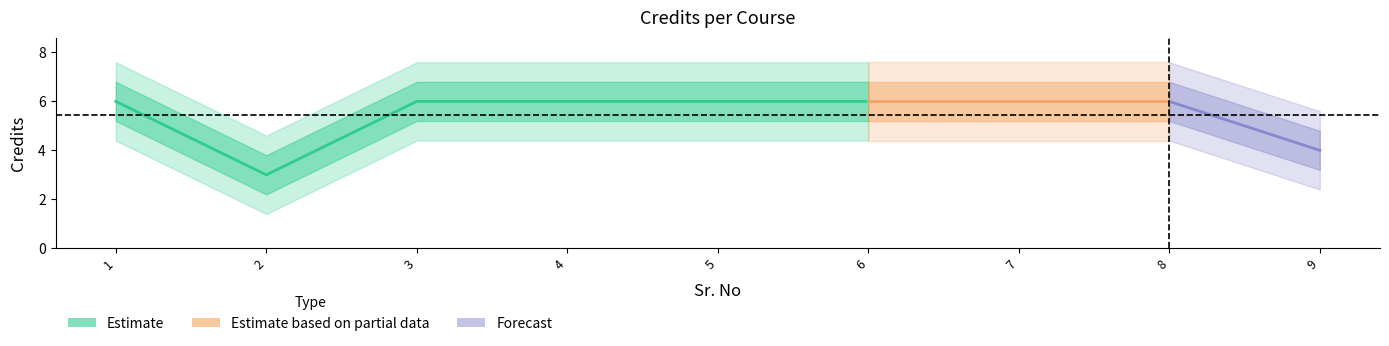

Rank the categories by value from lowest to highest.

2, 9, 1, 3, 4, 5, 6, 7, 8